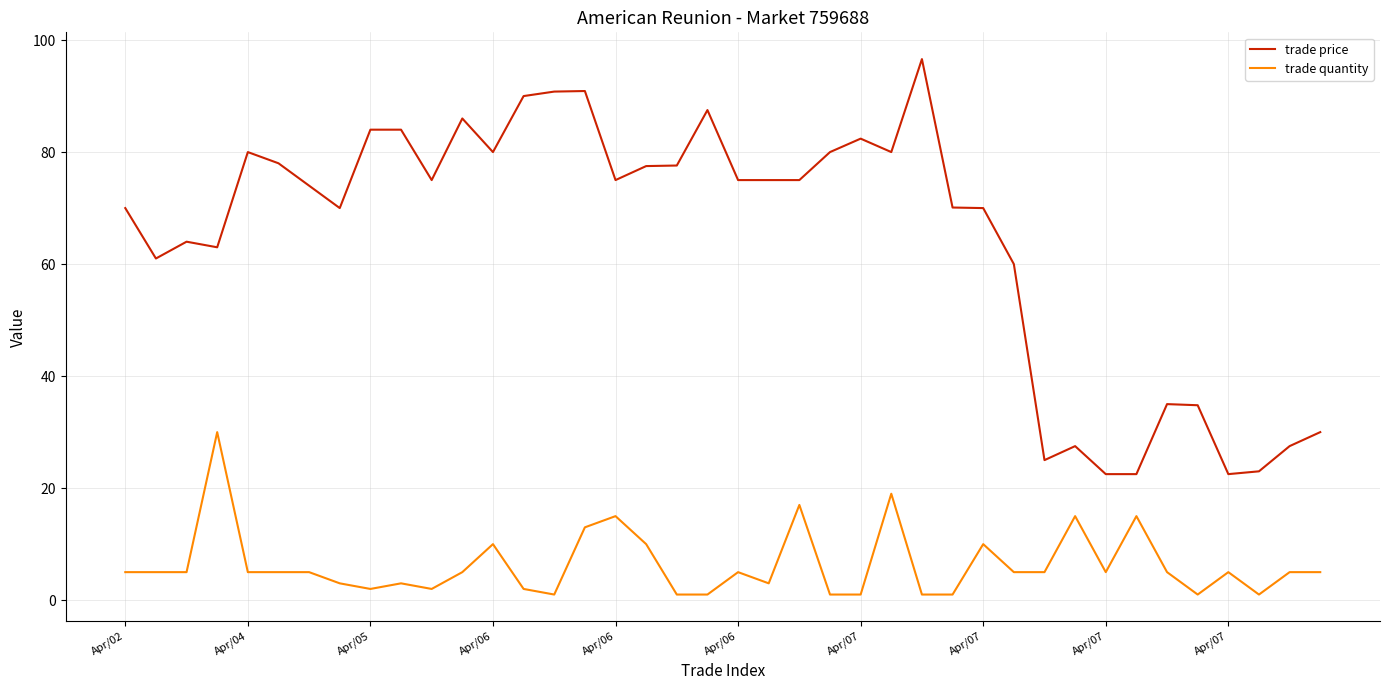

Does the chart display data point markers on the line(s)?

No